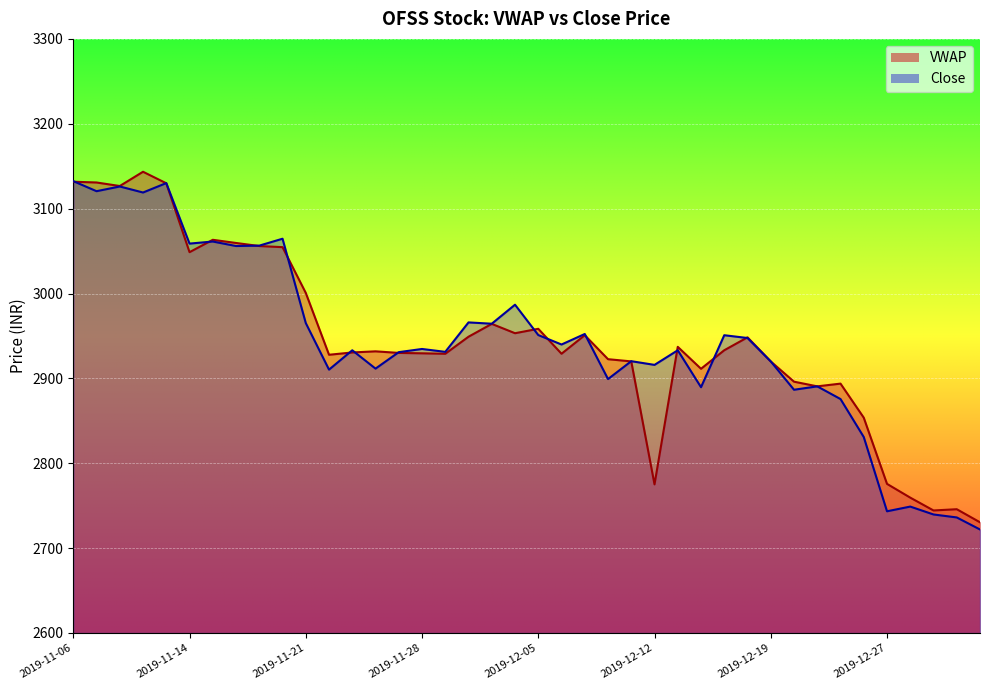

What is the sum of all VWAP values?

117786.5